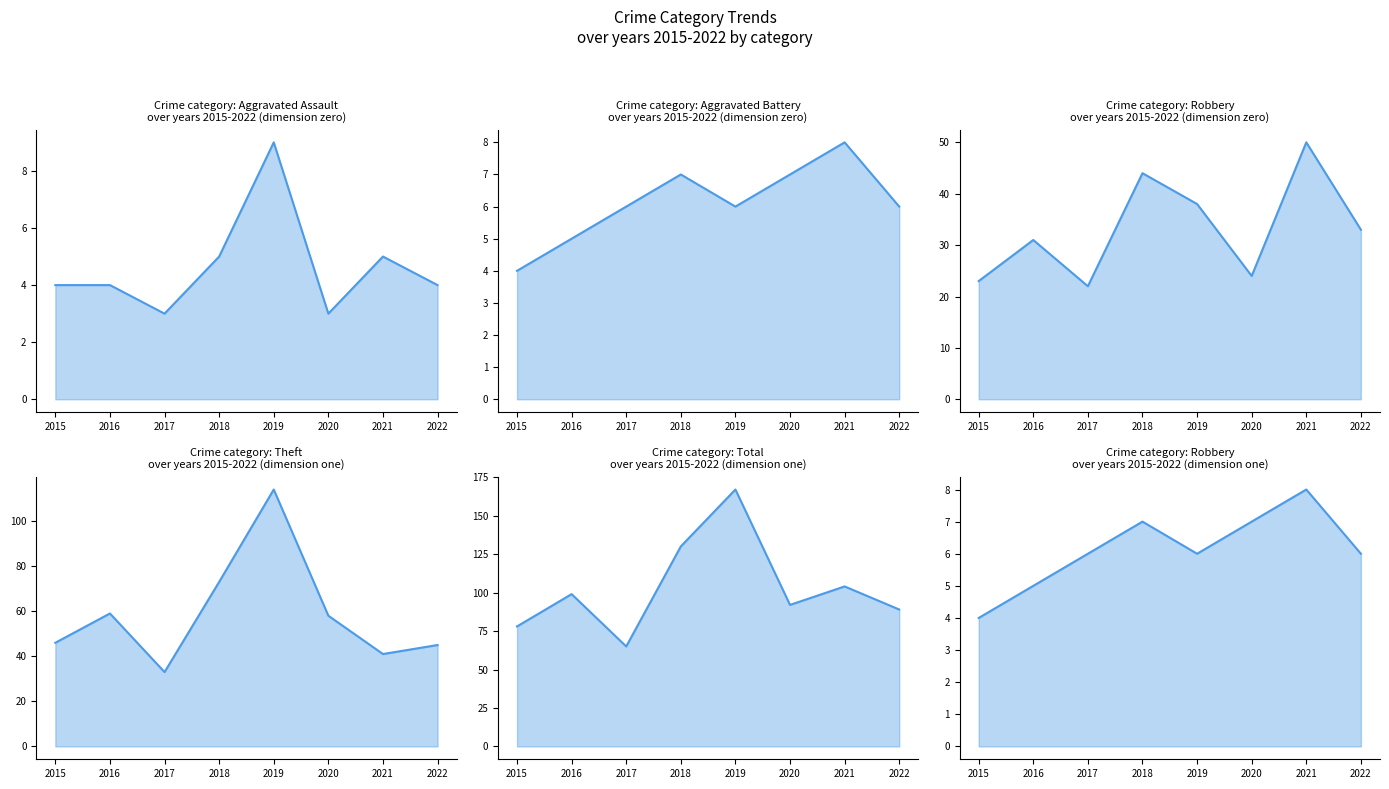

True or false: Aggravated Battery line has a value of 11 at 2022.

False